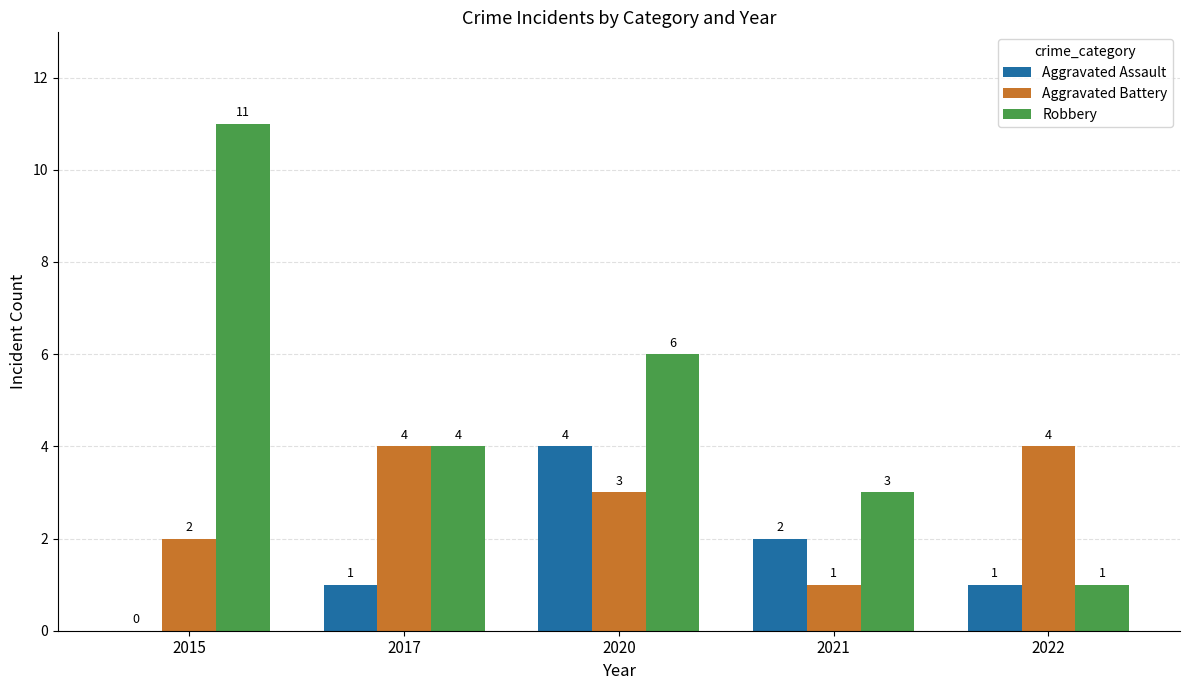

True or false: Aggravated Assault has a value of 0 at 2017.

False